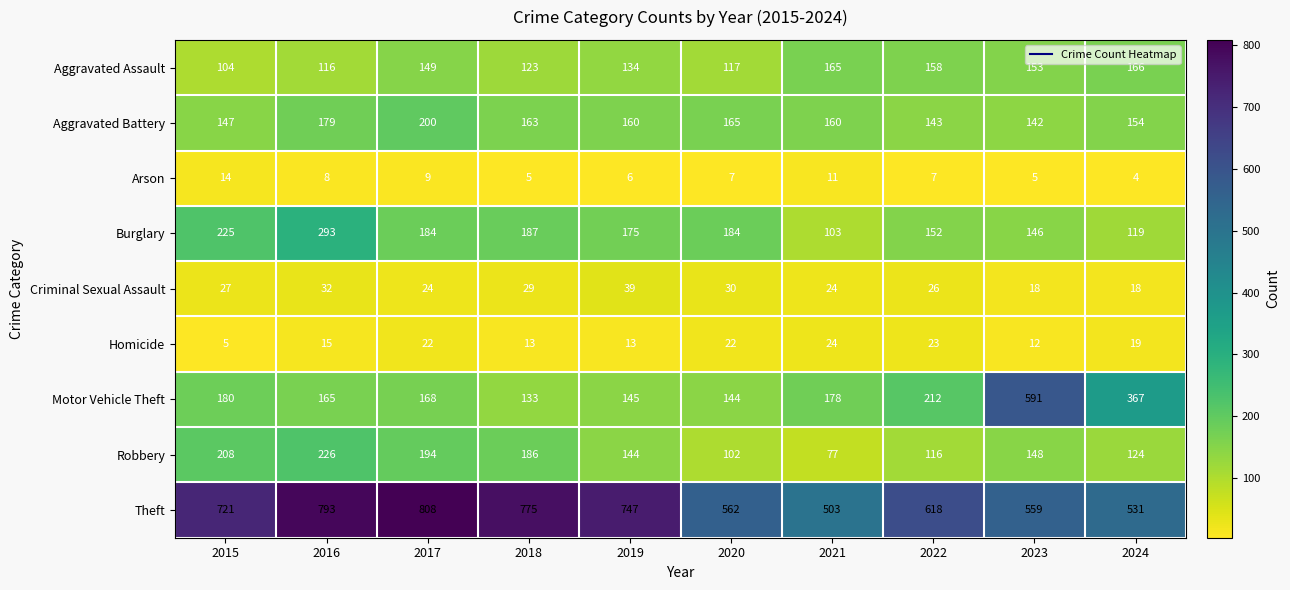

List the series in order of their peak value, highest first.

Theft, Motor Vehicle Theft, Burglary, Robbery, Aggravated Battery, Aggravated Assault, Criminal Sexual Assault, Homicide, Arson